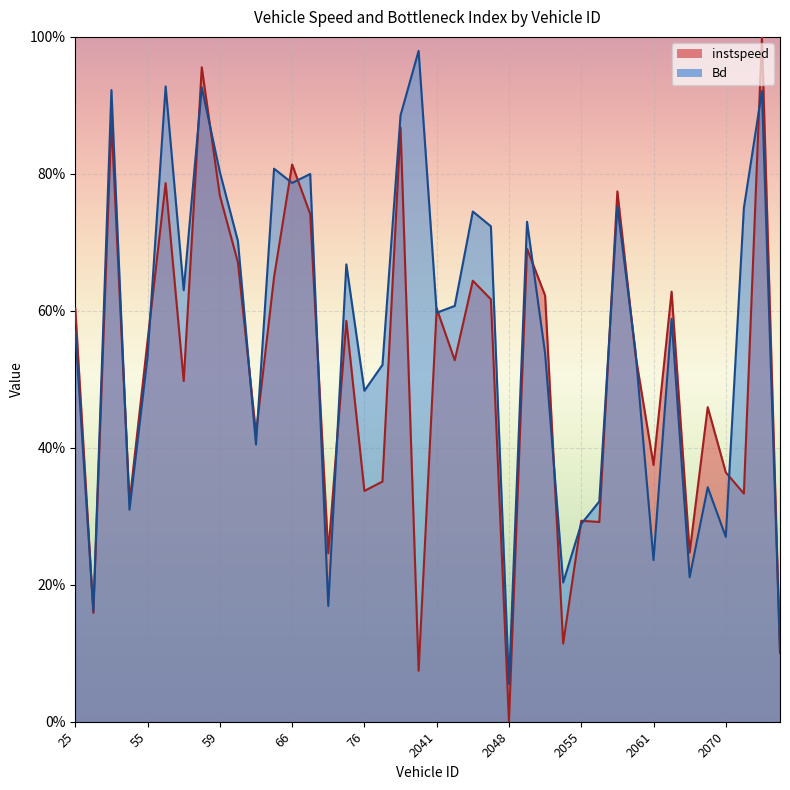

What is the maximum value for instspeed?

1.0